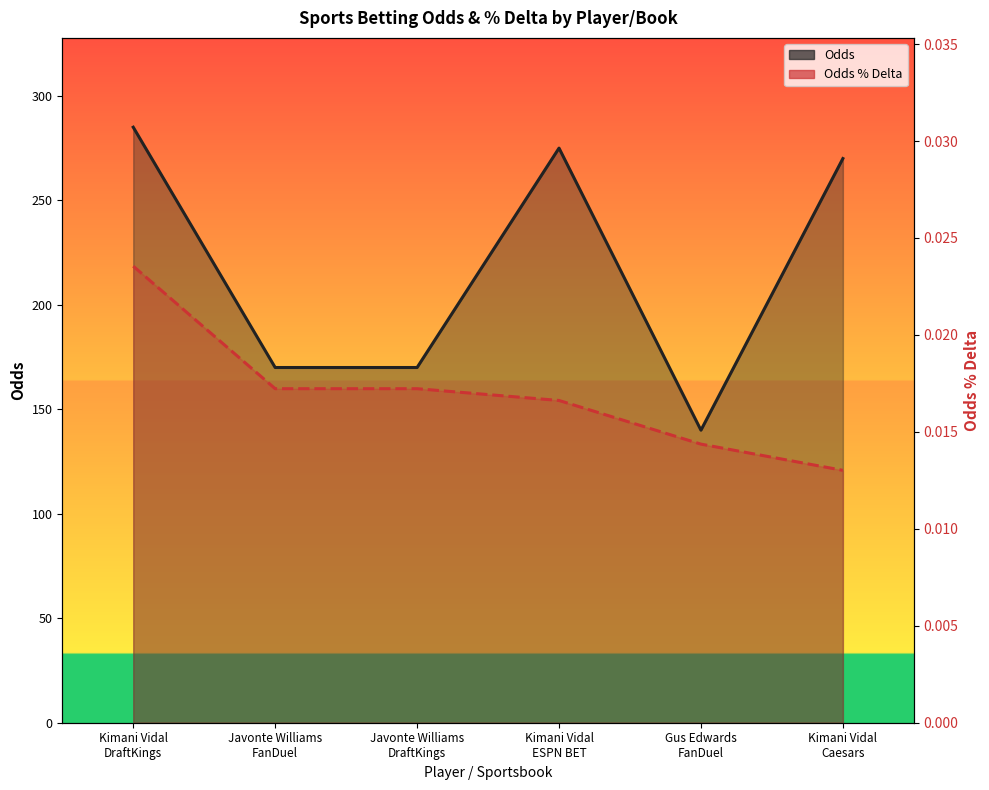

Which label corresponds to the smallest value in the chart?

Kimani Vidal
Caesars